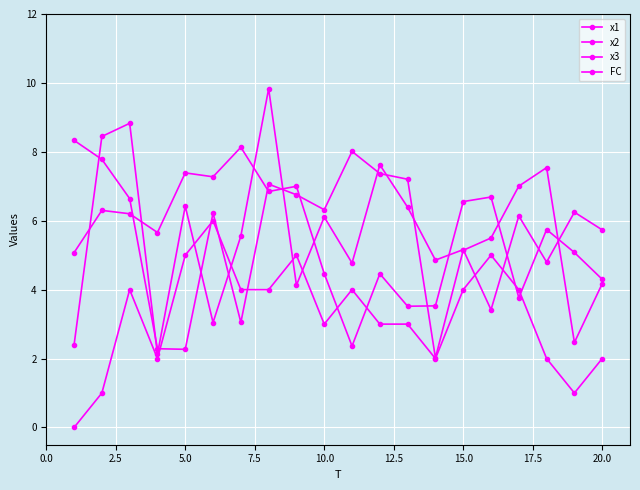

True or false: x1 has more than 1 points higher than both neighbors.

True